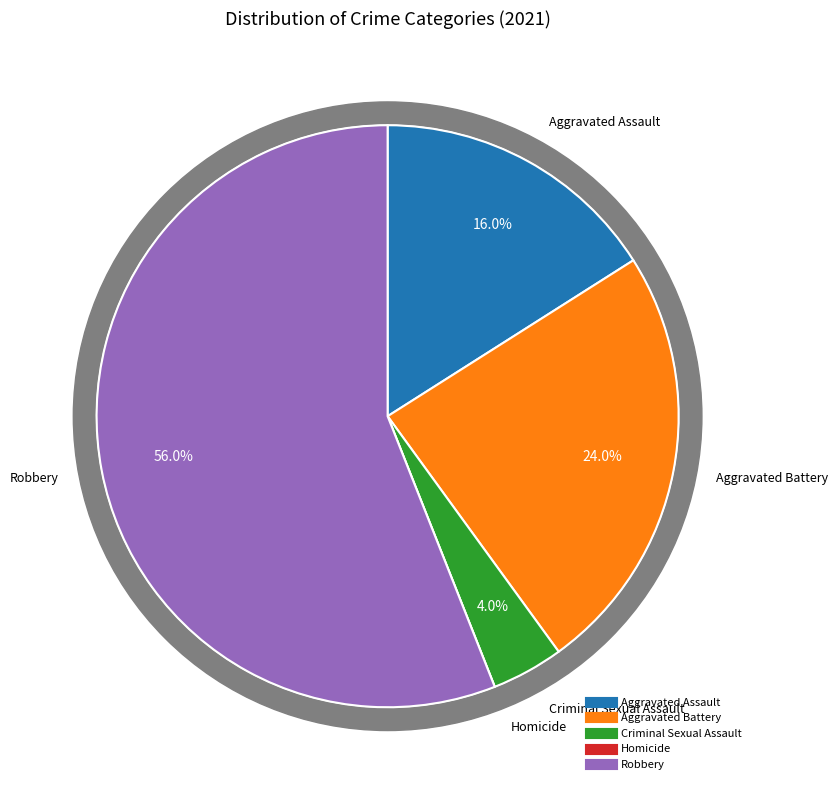

What percentage is NOT represented by Robbery?

44.0%